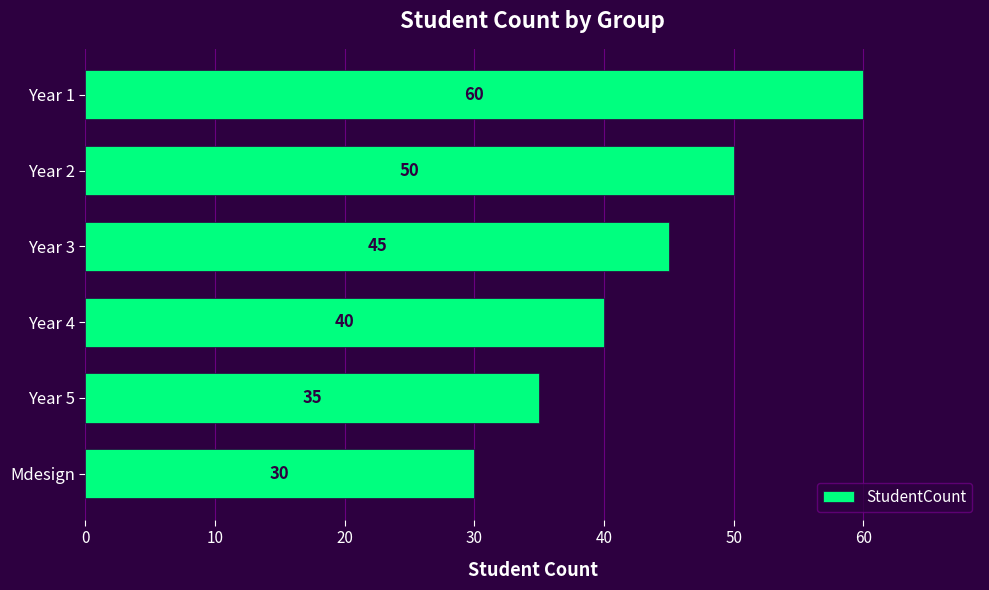

List the labels in order of value, largest first.

Year 1, Year 2, Year 3, Year 4, Year 5, Mdesign